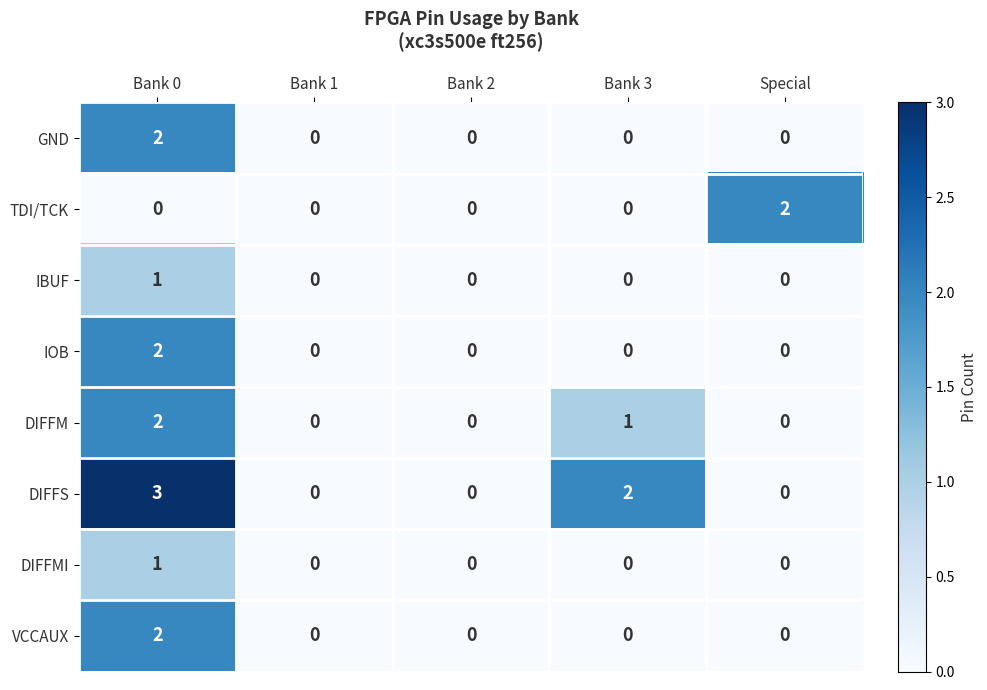

Is it true that DIFFM equals -1 at Bank 1?

False